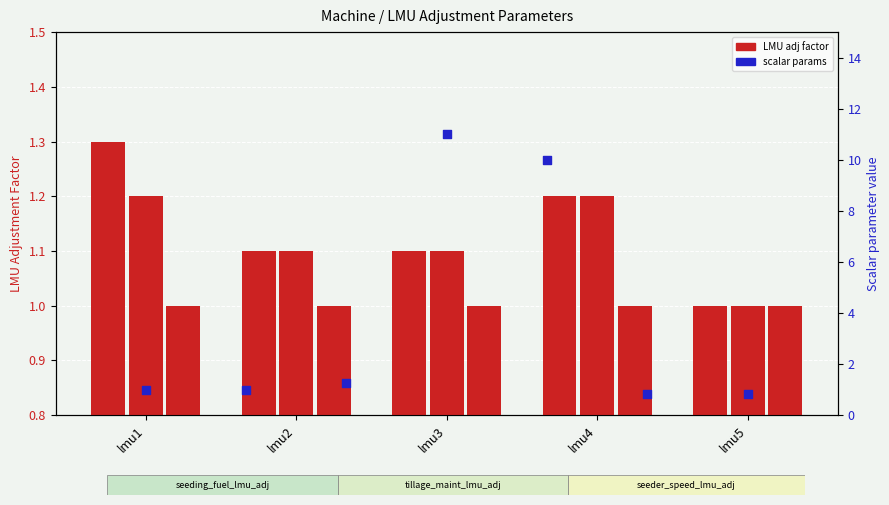

Which series reaches the maximum Y coordinate?

seeding_fuel_lmu_adj